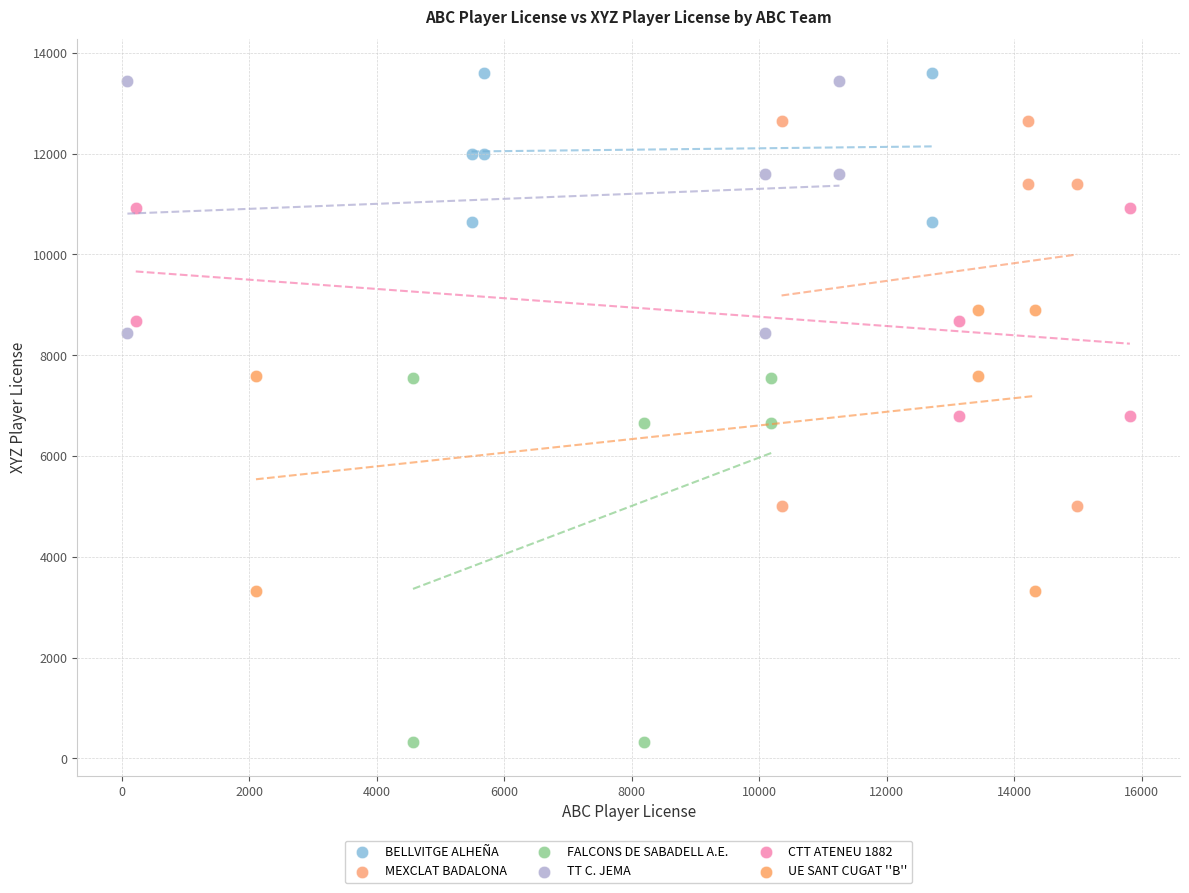

What are all the series names shown in the legend?

BELLVITGE ALHEÑA, MEXCLAT BADALONA, FALCONS DE SABADELL A.E., TT C. JEMA, CTT ATENEU 1882, UE SANT CUGAT ''B''